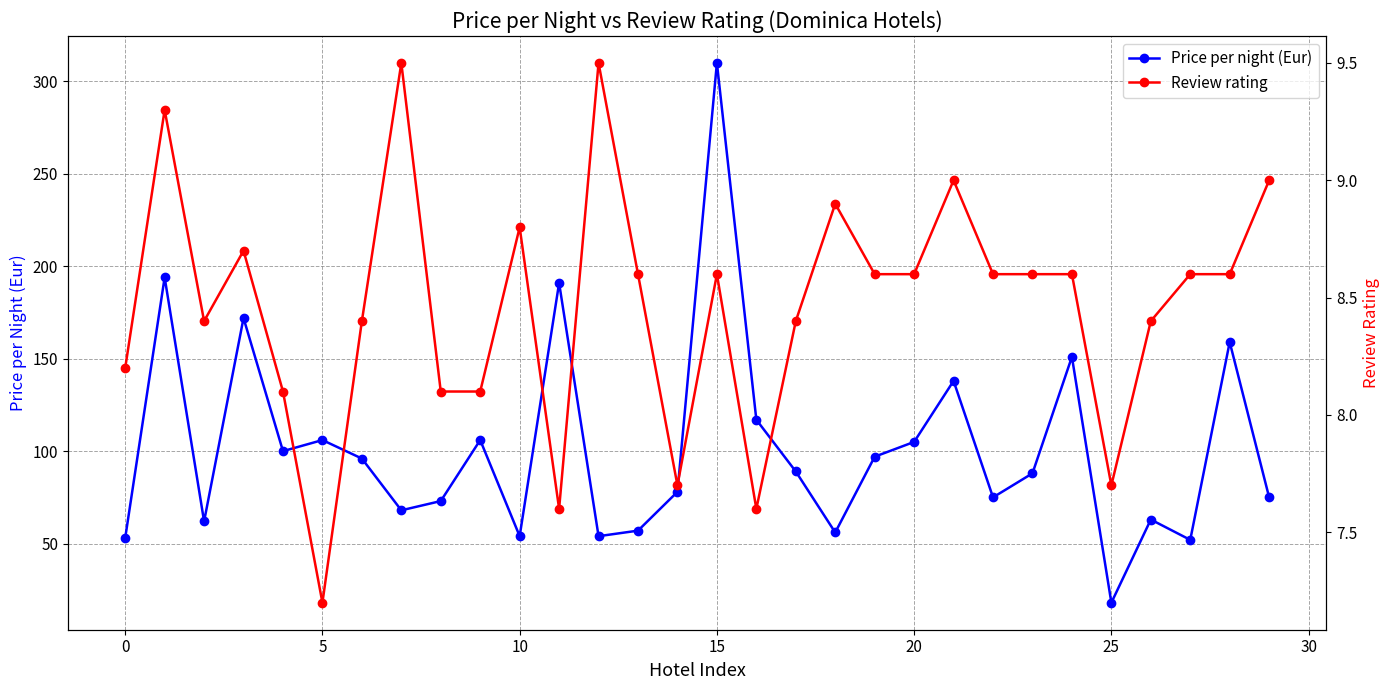

What is the average value of the Price per night (Eur) series?

102